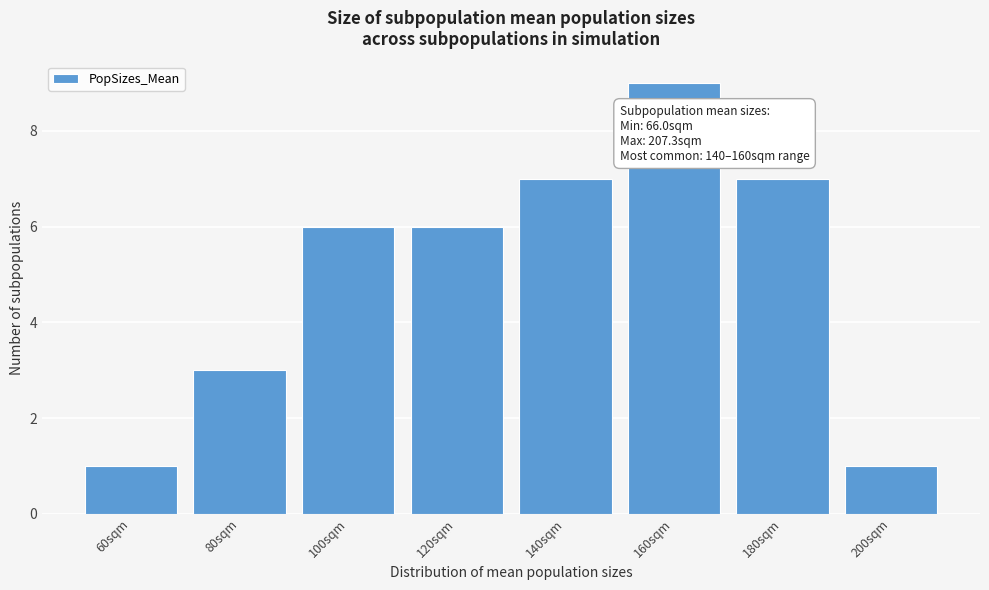

Reading left to right, list all the values displayed in this chart.

60sqm=1	80sqm=3	100sqm=6	120sqm=6	140sqm=7	160sqm=9	180sqm=7	200sqm=1